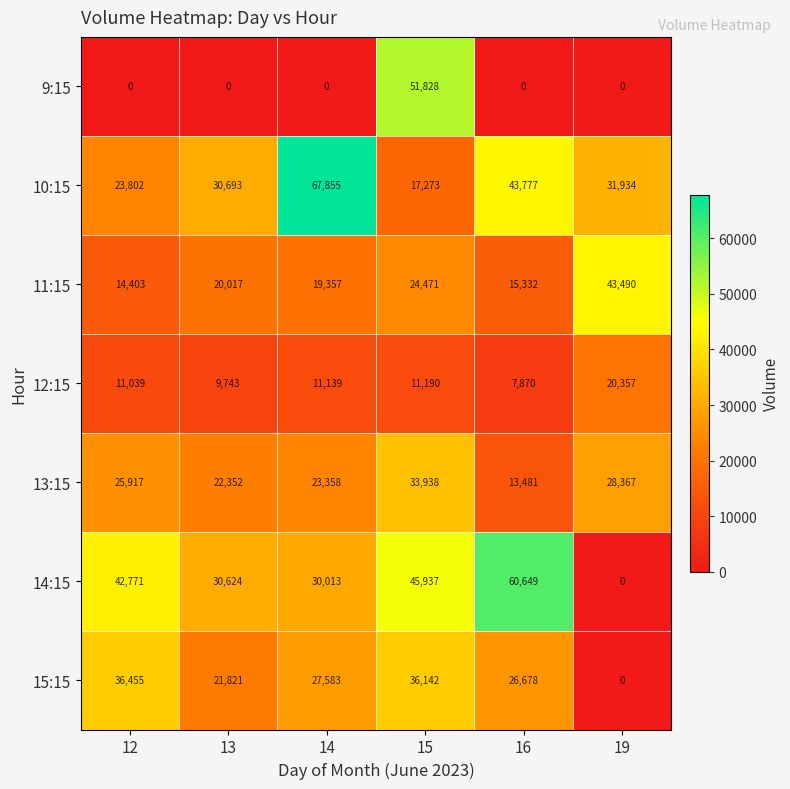

Rank the series at 14 from lowest to highest value.

9:15, 12:15, 11:15, 13:15, 15:15, 14:15, 10:15